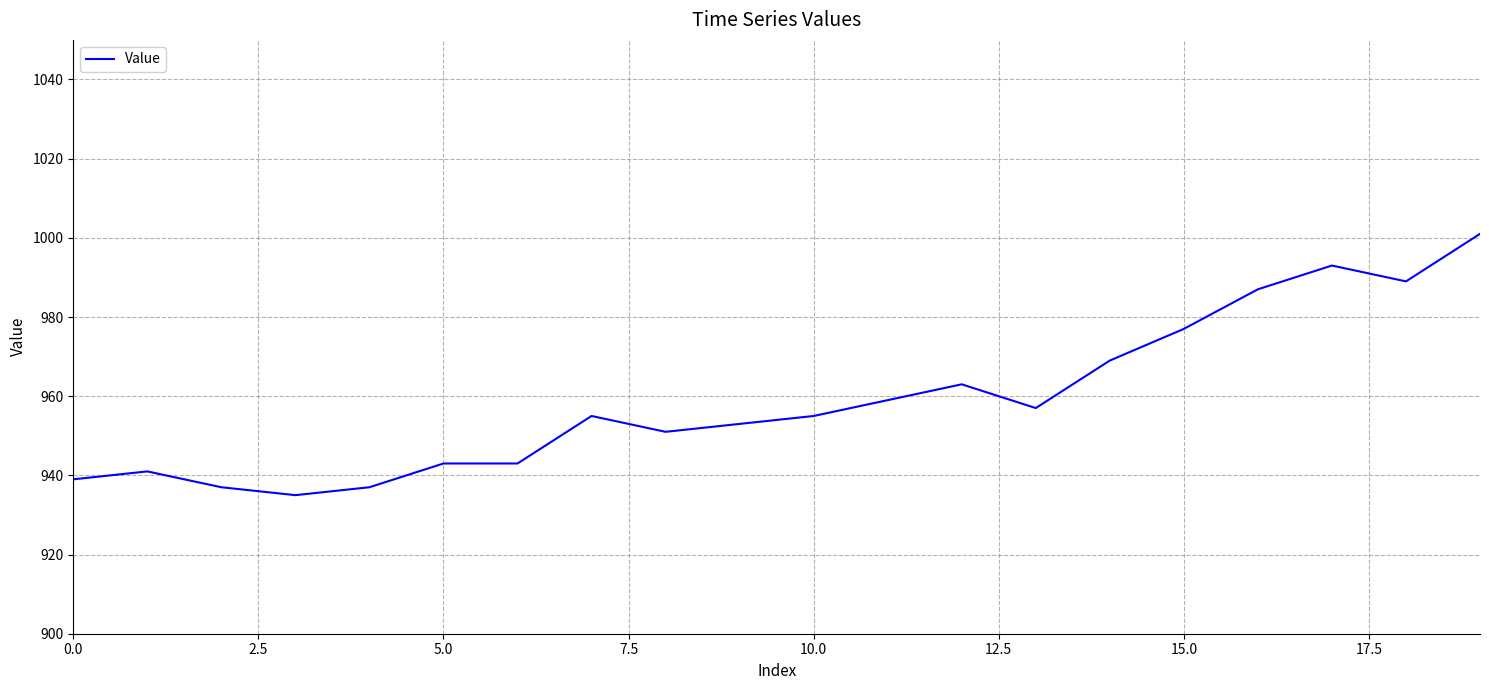

What is the minimum value shown in the chart?

935